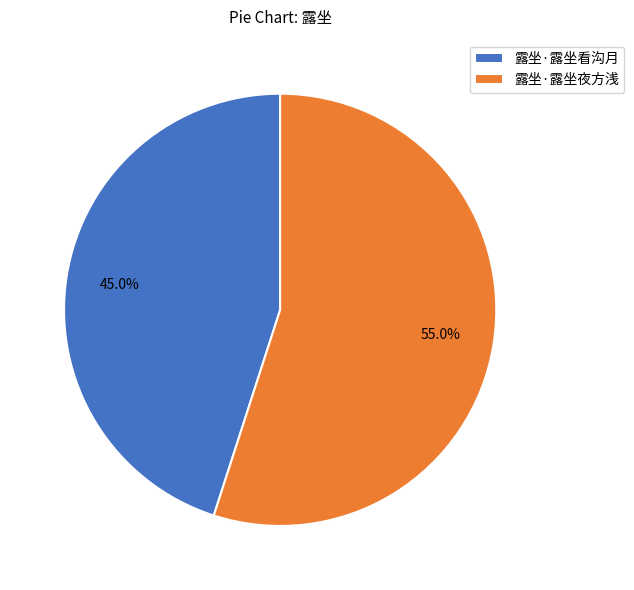

Which has a higher value, 露坐·露坐看沟月 or 露坐·露坐夜方浅?

露坐·露坐夜方浅